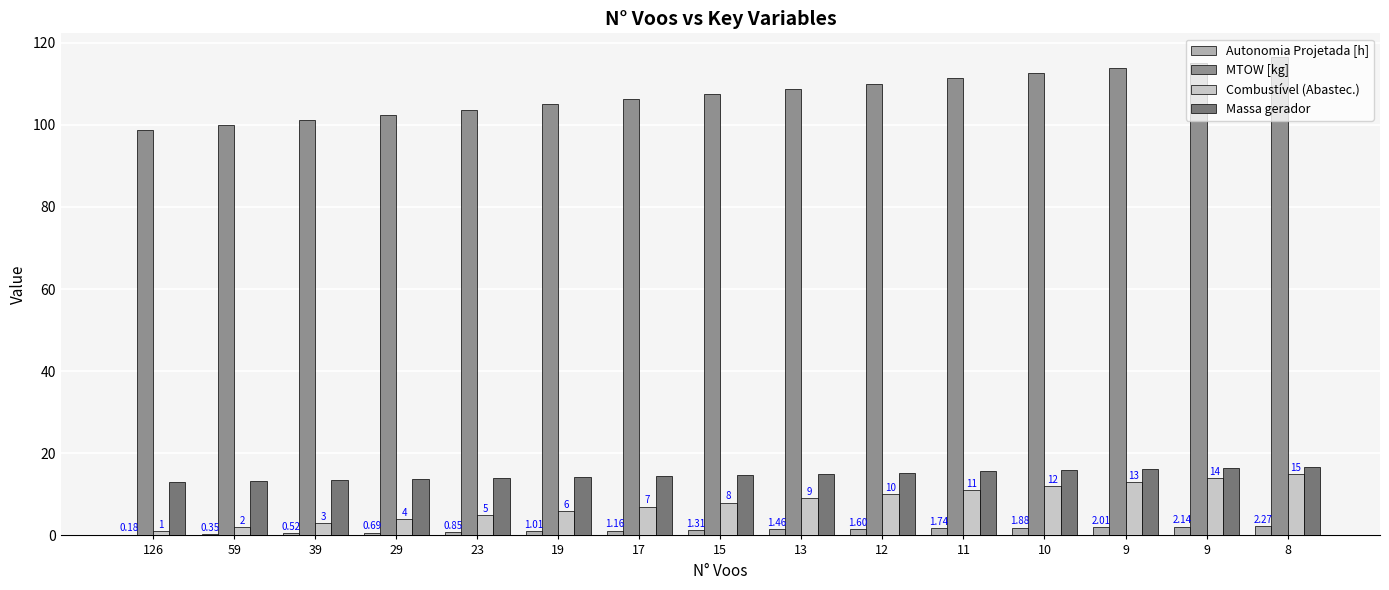

What is the difference between the maximum and second lowest values in the Massa gerador series?

3.5